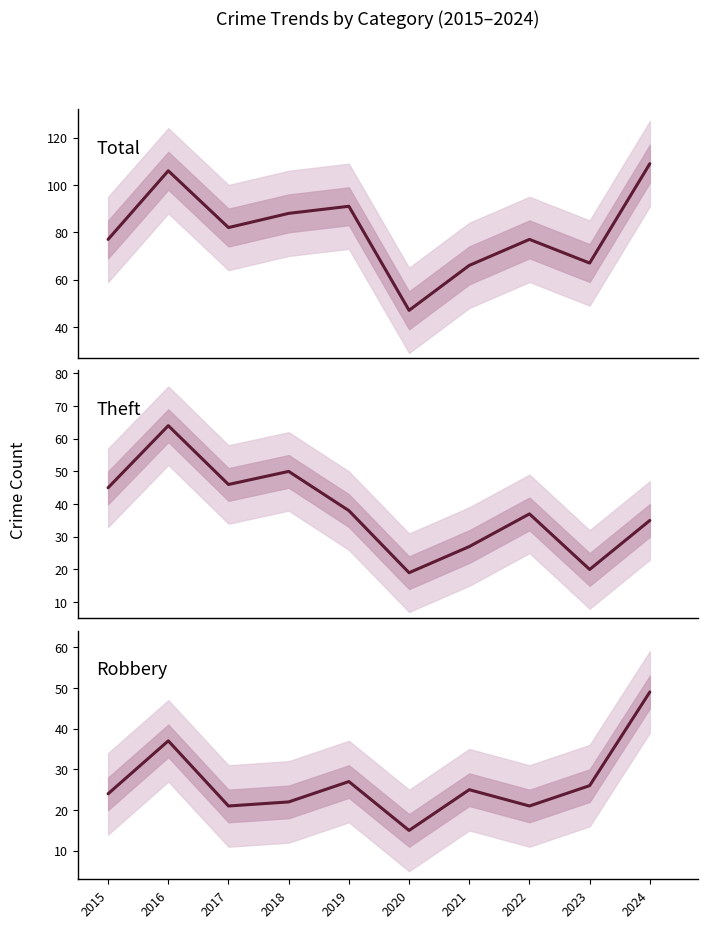

Reading left to right, list all the values displayed in this chart.

Total: 2015=77	2016=106	2017=82	2018=88	2019=91	2020=47	2021=66	2022=77	2023=67	2024=109
Theft: 2015=45	2016=64	2017=46	2018=50	2019=38	2020=19	2021=27	2022=37	2023=20	2024=35
Robbery: 2015=24	2016=37	2017=21	2018=22	2019=27	2020=15	2021=25	2022=21	2023=26	2024=49